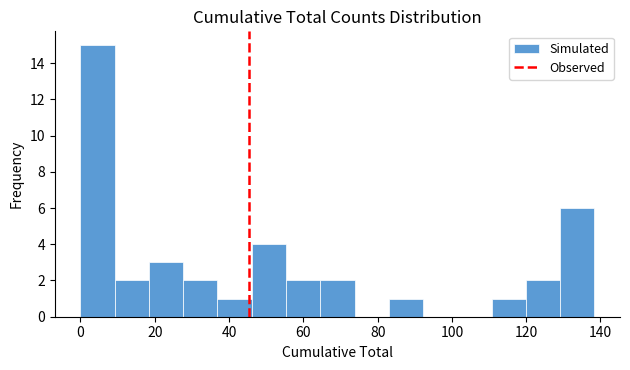

How tall is the bar that spans 64 to 74 on the x-axis? Neither the bar edges nor the heights are printed on the chart, so give them approximately, as read against the axes.

2